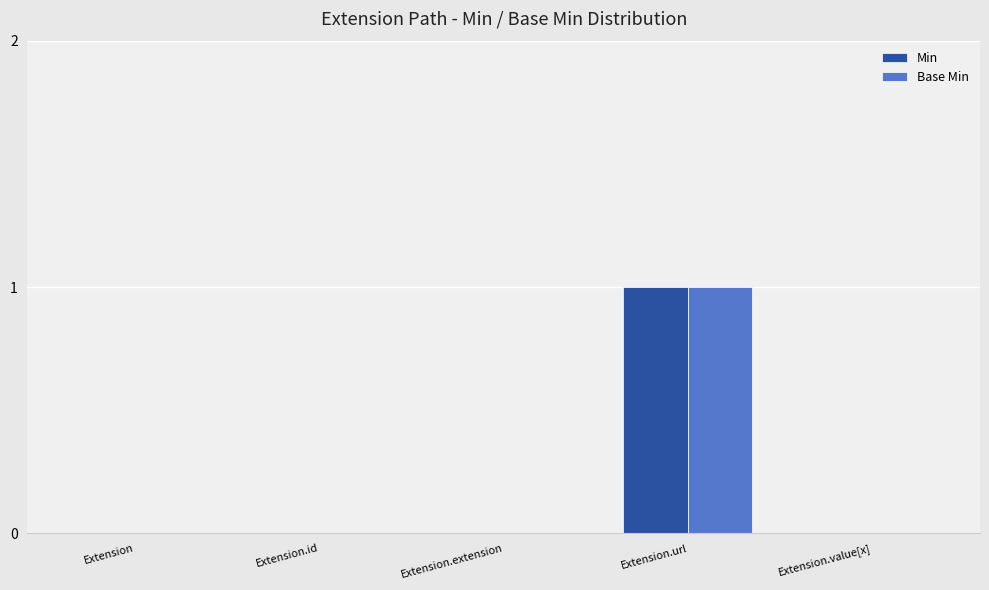

How many Min values are between 0 and 1?

5